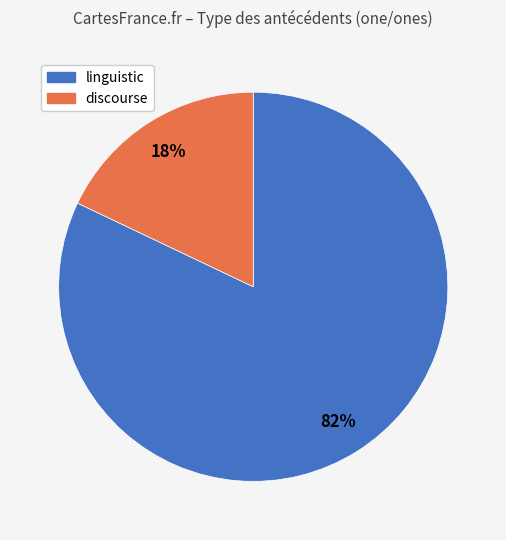

Approximately how many times larger is the value at linguistic compared to discourse?

4.6